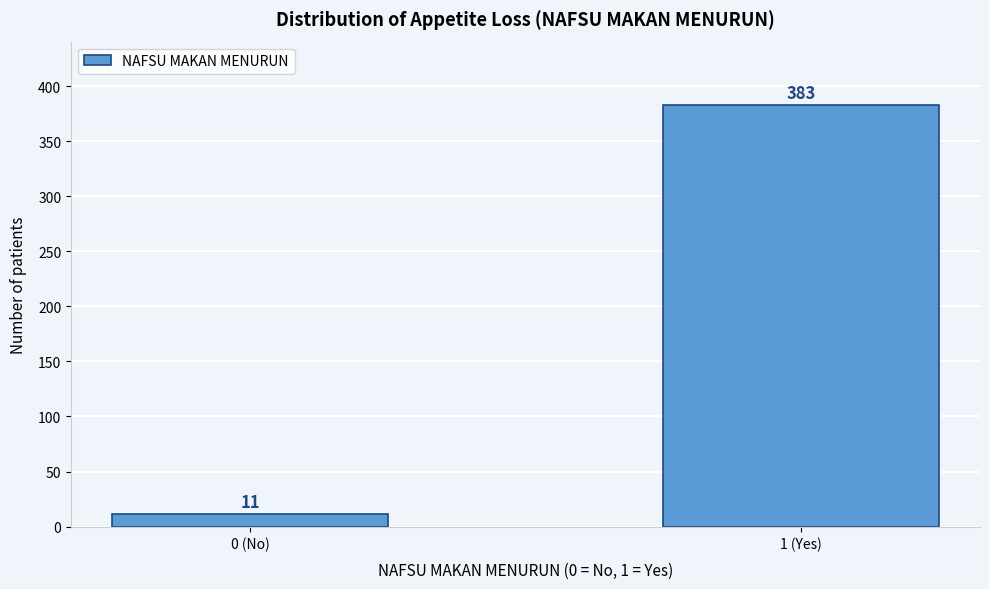

Reading right to left, list all the values displayed in this chart.

383	11